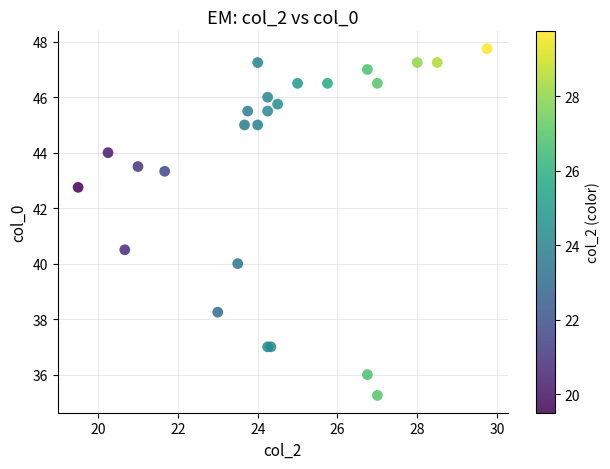

What Y value in the scatter plot is closest to 41?

40.5